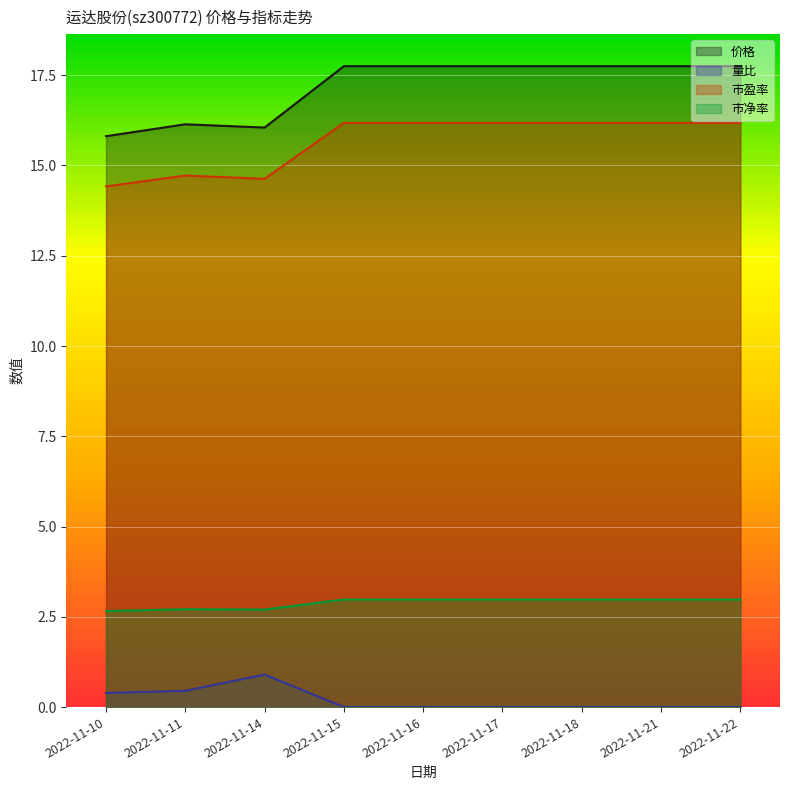

Rank the series by their maximum value, from highest to lowest.

价格, 市盈率, 市净率, 量比